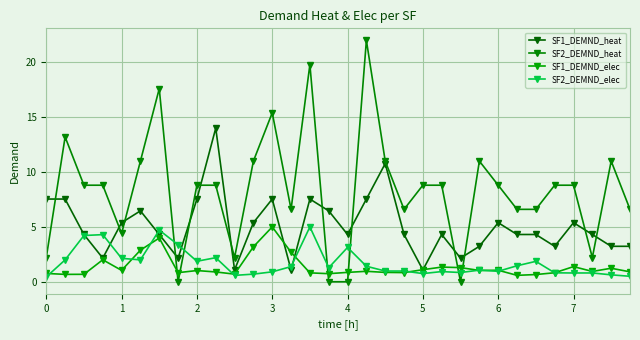

Reading left to right, transcribe all the data shown in this chart.

SF1_DEMND_heat: 7.5	7.5	4.3	2.2	5.4	6.5	4.3	2.2	7.5	14.0	1.1	5.4	7.5	1.1	7.5	6.5	4.3	7.5	10.8	4.3	1.1	4.3	2.2	3.2	5.4	4.3	4.3	3.2	5.4	4.3	3.2	3.2
SF2_DEMND_heat: 2.2	13.2	8.8	8.8	4.4	11.0	17.6	0.0	8.8	8.8	2.2	11.0	15.4	6.6	19.8	0.0	0.0	22.0	11.0	6.6	8.8	8.8	0.0	11.0	8.8	6.6	6.6	8.8	8.8	2.2	11.0	6.6
SF1_DEMND_elec: 0.8	0.7	0.7	2.0	1.0	2.9	4.0	0.8	1.0	0.9	0.7	3.2	5.0	2.7	0.8	0.7	0.9	1.0	0.9	0.8	1.1	1.3	1.3	1.0	1.0	0.6	0.7	0.8	1.4	0.9	1.2	0.9
SF2_DEMND_elec: 0.4	2.0	4.2	4.3	2.1	2.0	4.7	3.4	1.9	2.2	0.6	0.7	0.9	1.4	5.0	1.3	3.1	1.4	1.0	1.0	0.7	0.9	0.8	1.1	1.0	1.5	1.9	0.8	0.8	0.8	0.6	0.5